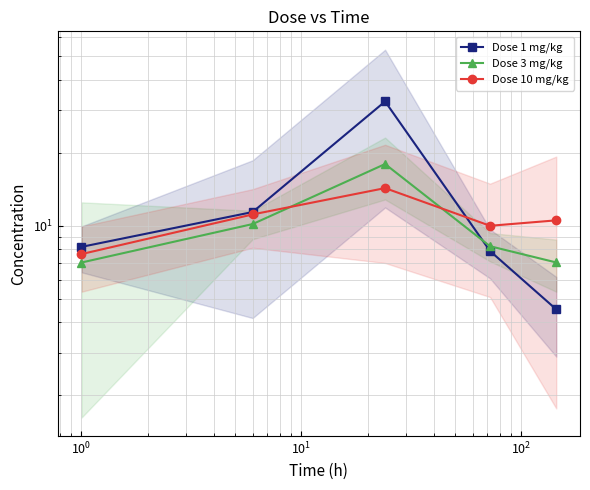

What is the maximum value shown in the chart?

32.6